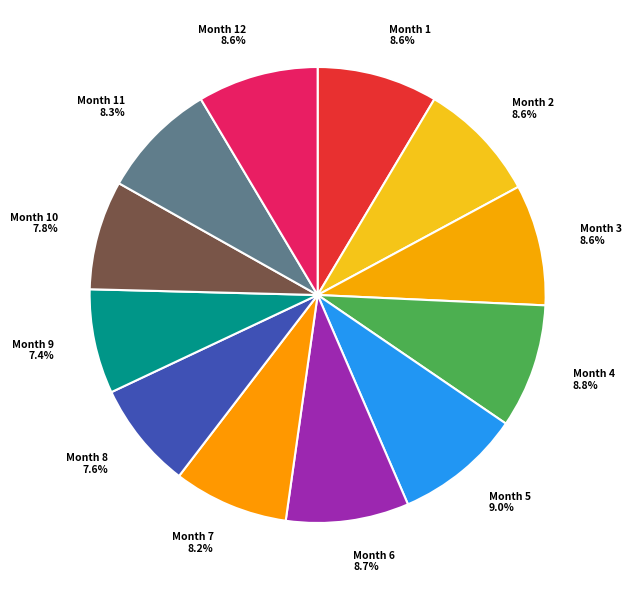

What is the total percentage of Month 4 and Month 2?

17.4%